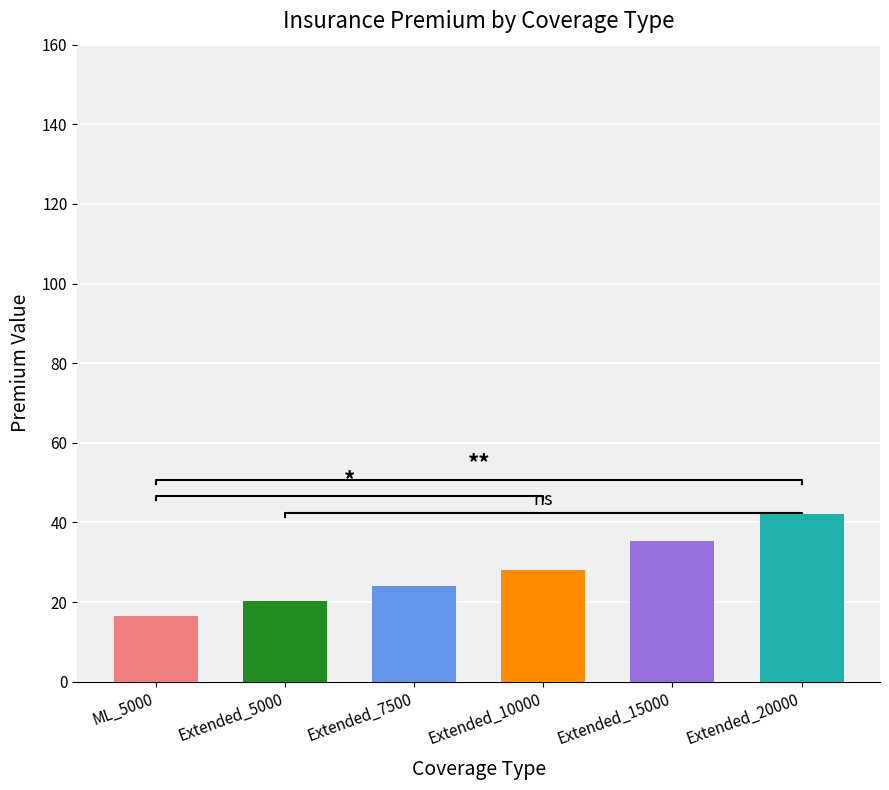

What are all the series names shown in the legend?

ML_5000, Extended_5000, Extended_7500, Extended_10000, Extended_15000, Extended_20000